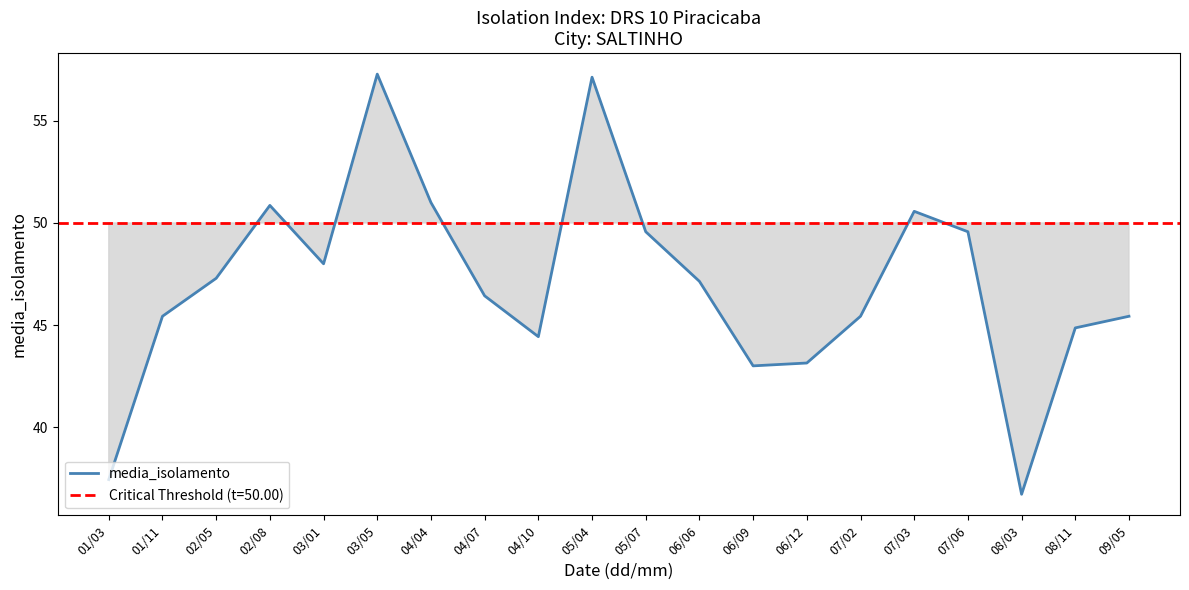

Read the value at 05/04.

57.1